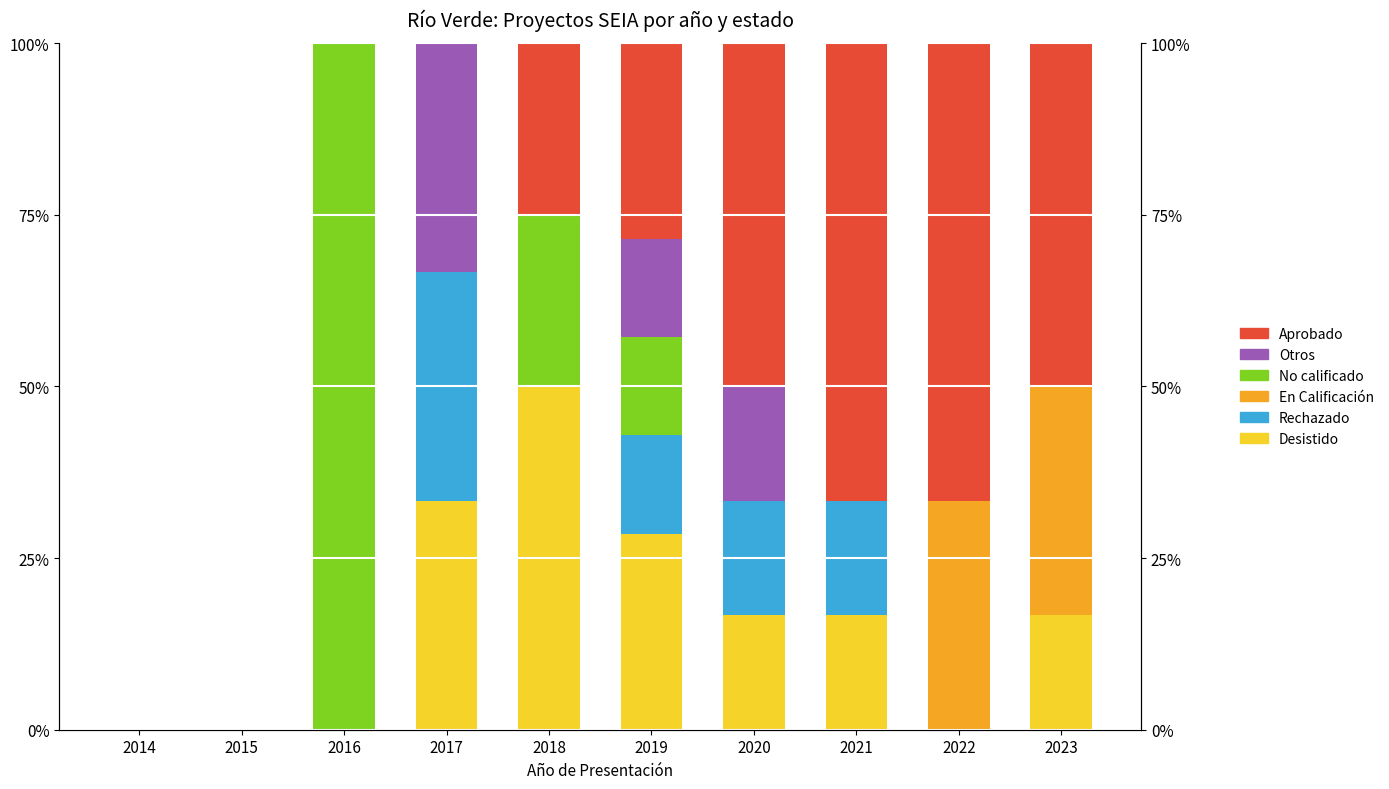

How many values in Rechazado are above zero?

4